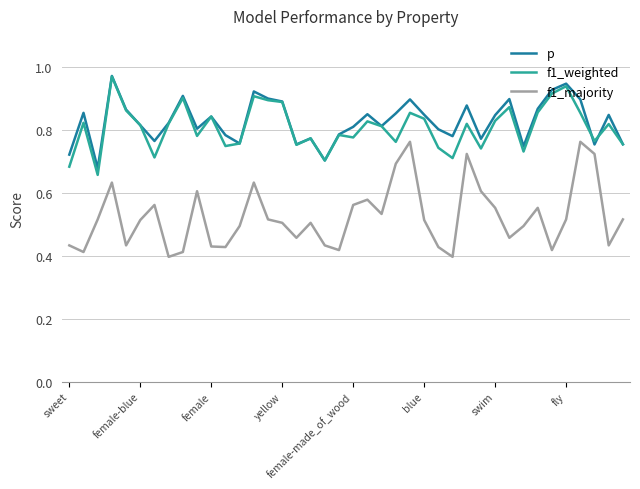

True or false: p and f1_weighted intersect in this chart.

True